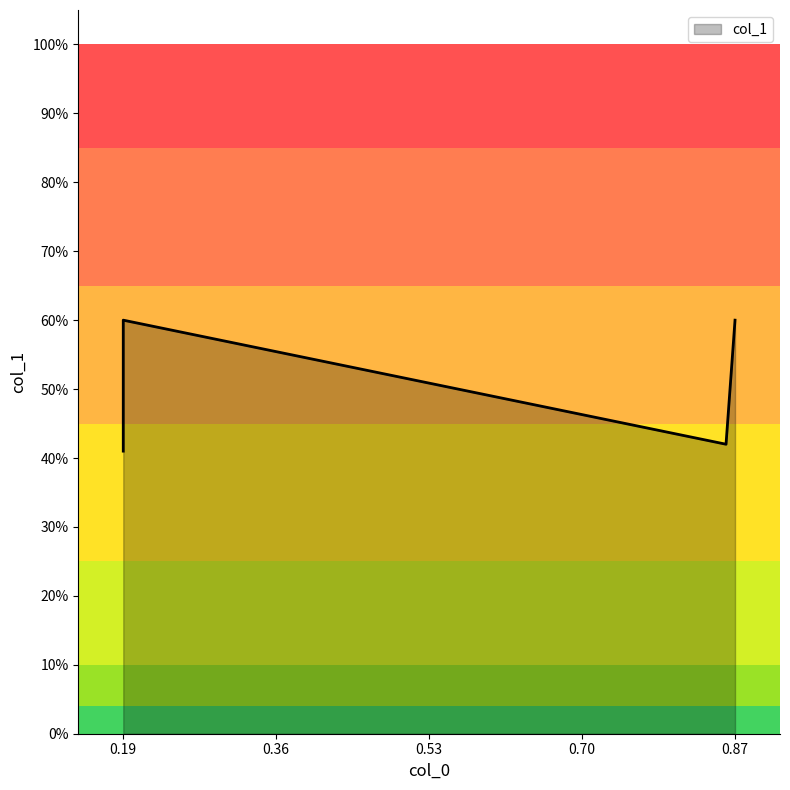

What is the average value?

0.5